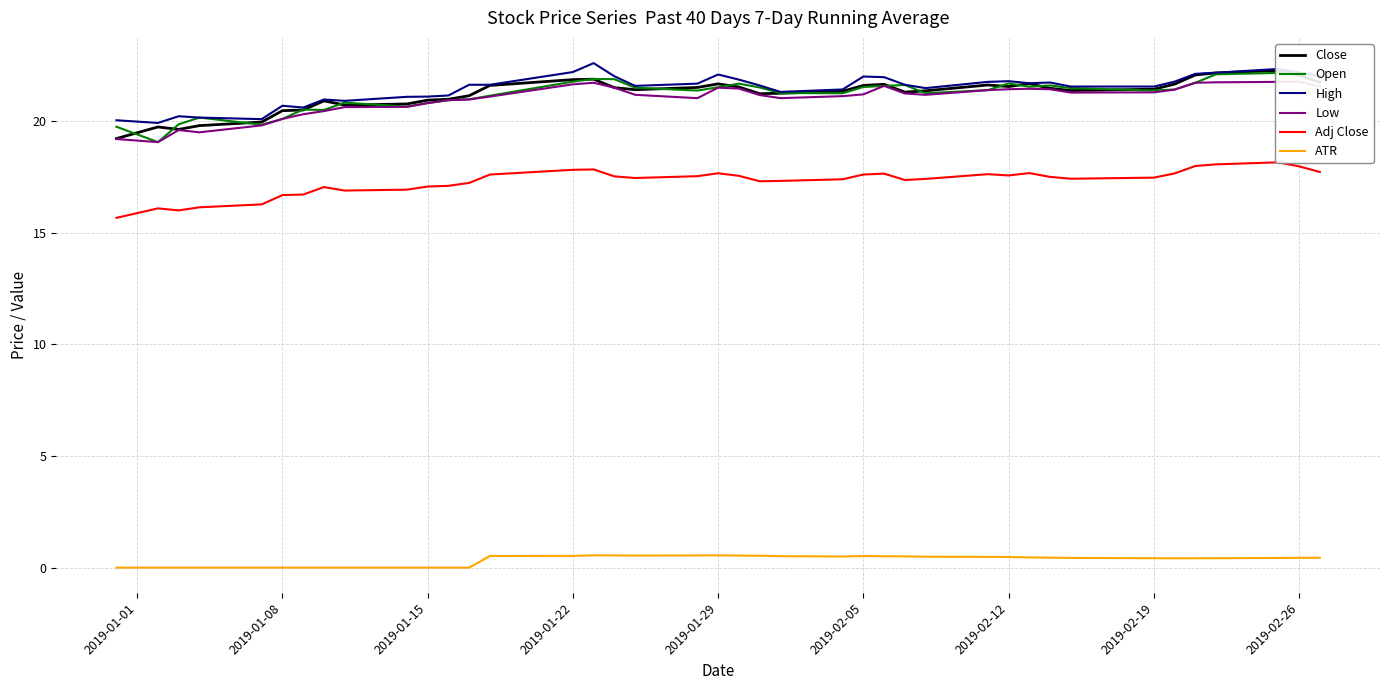

The value of High at 2019-01-29 is 33.8. True or false?

False